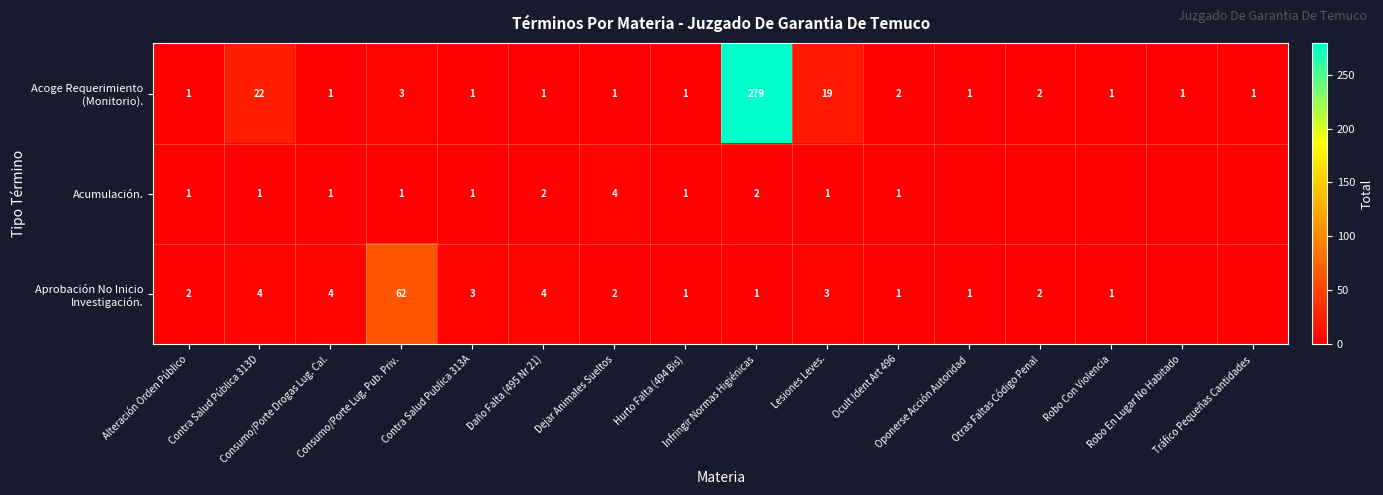

Where does the Acumulación. series first go above 1?

Daño Falta (495 Nr 21)